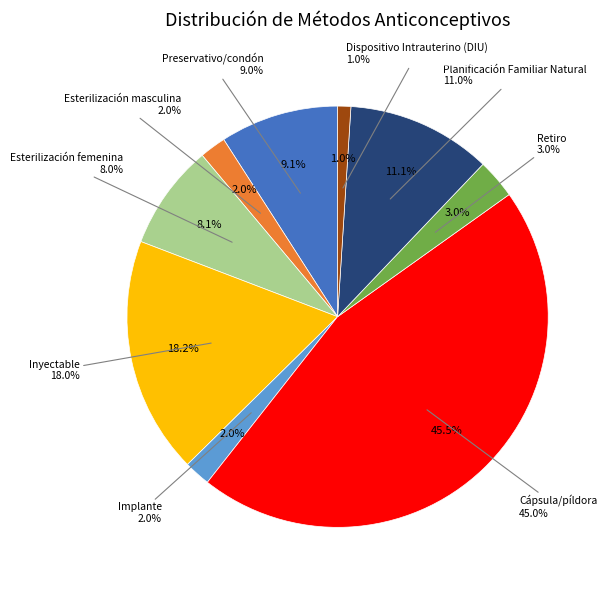

What percentage is the Preservativo/condón slice, to the nearest percent?

9%